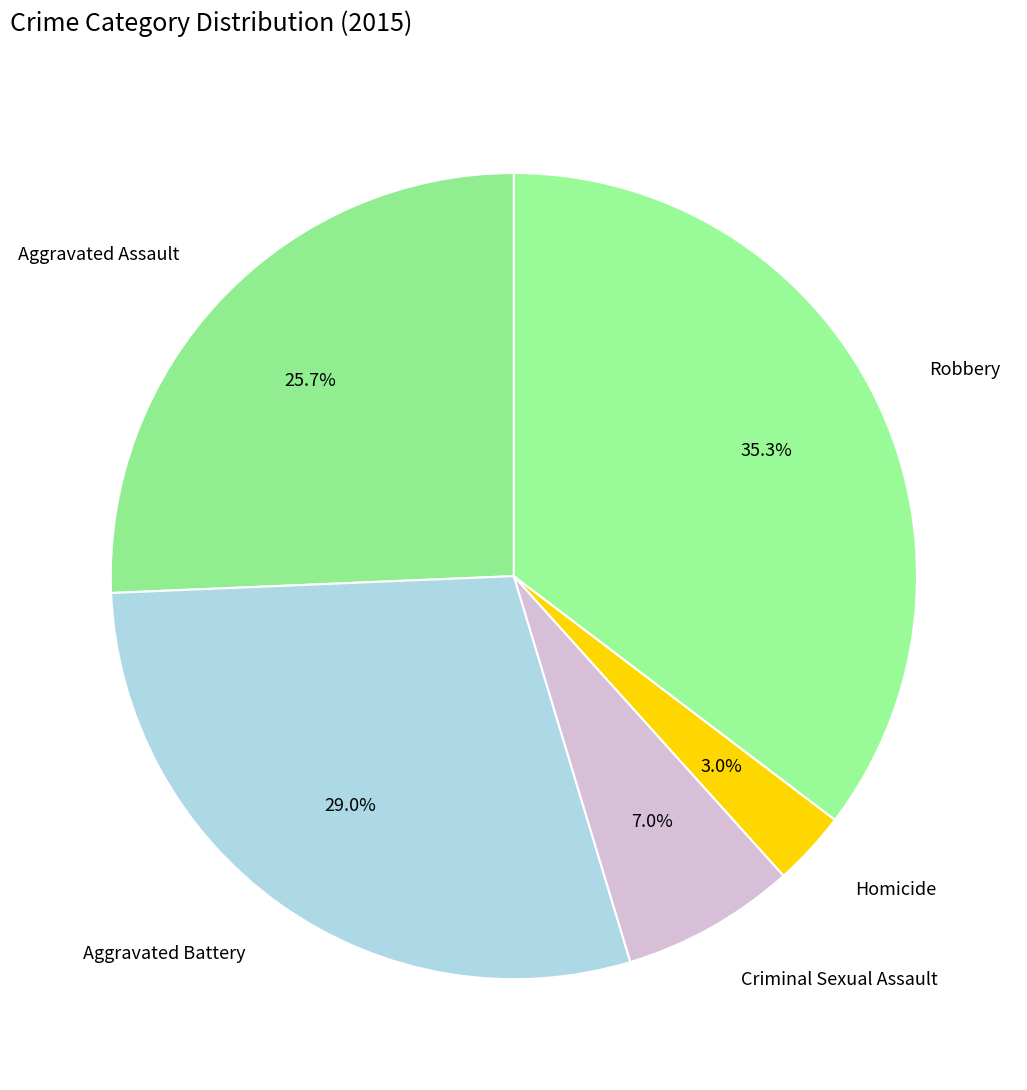

What is the smallest slice in the pie chart?

Homicide